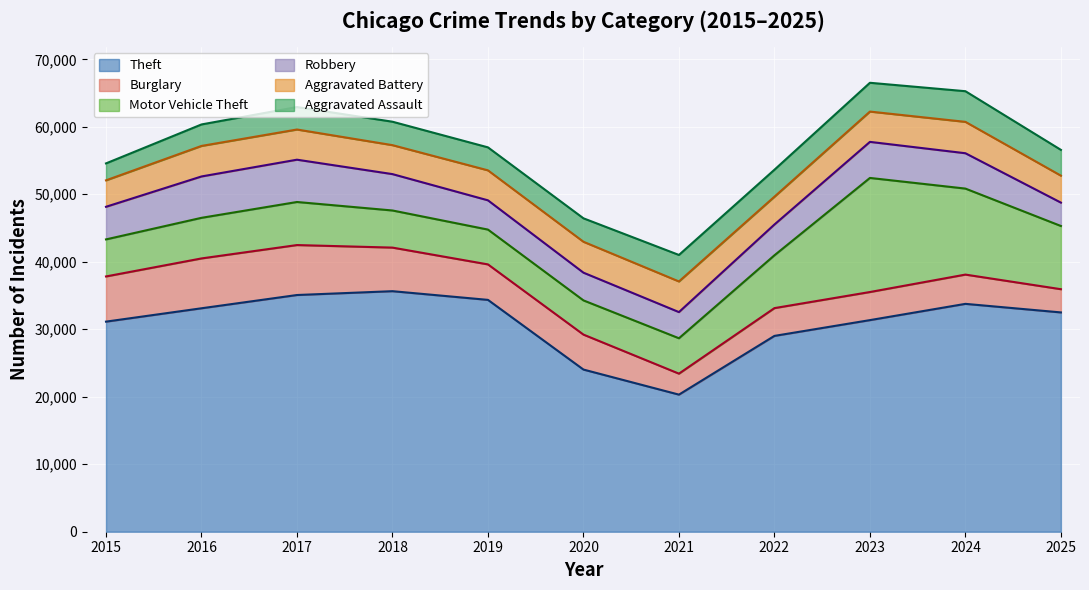

How many interior local peaks does the Theft series have?

2